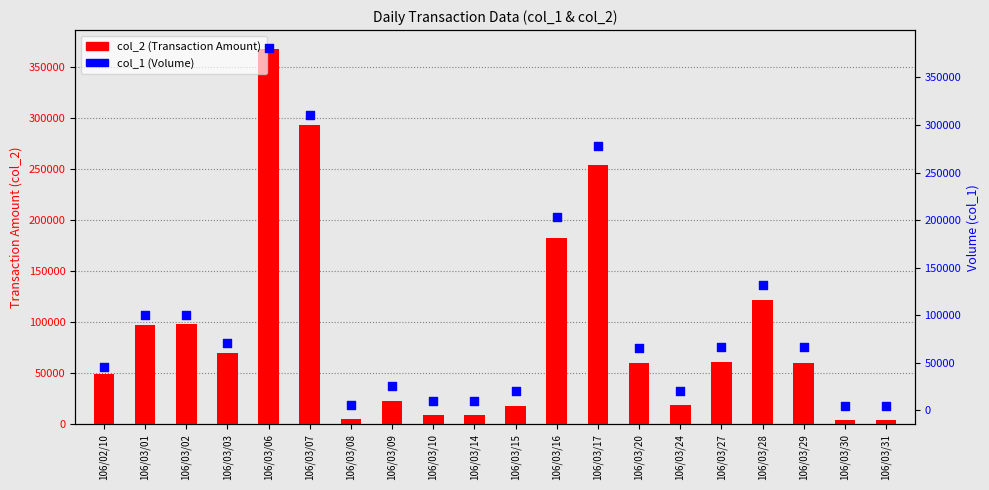

At which category is the sum across all series the highest?

106/03/06